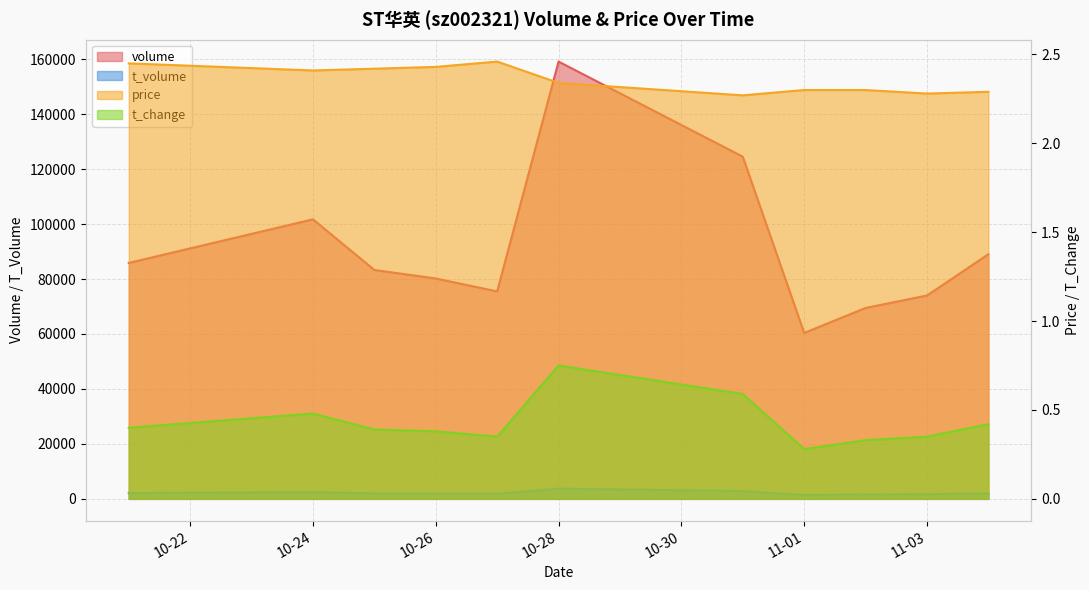

Does the chart display data point markers on the line(s)?

No